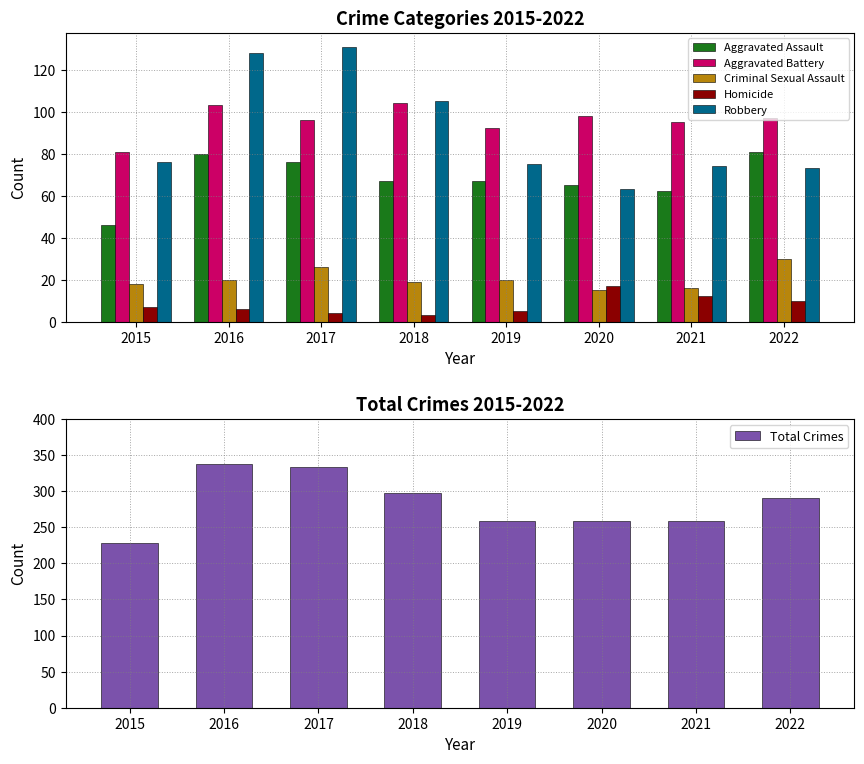

At which label does Criminal Sexual Assault reach its peak?

2022